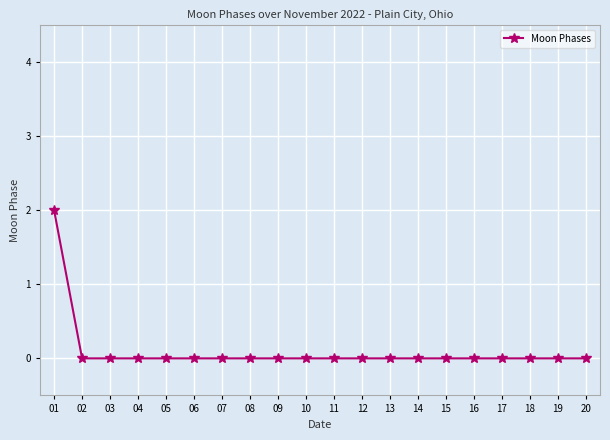

At which category does the chart reach its peak across all series?

01